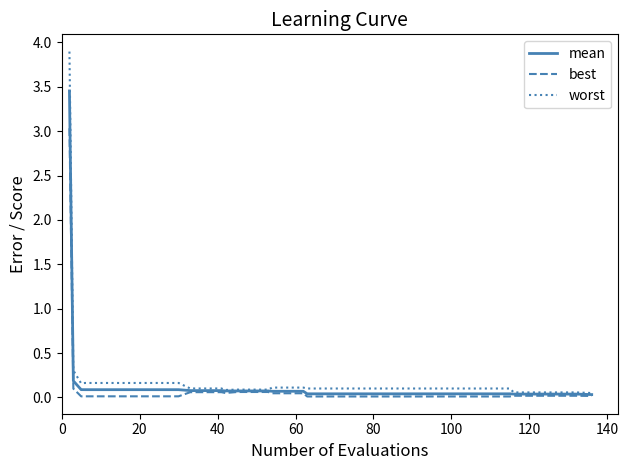

What is the greatest value displayed?

3.9